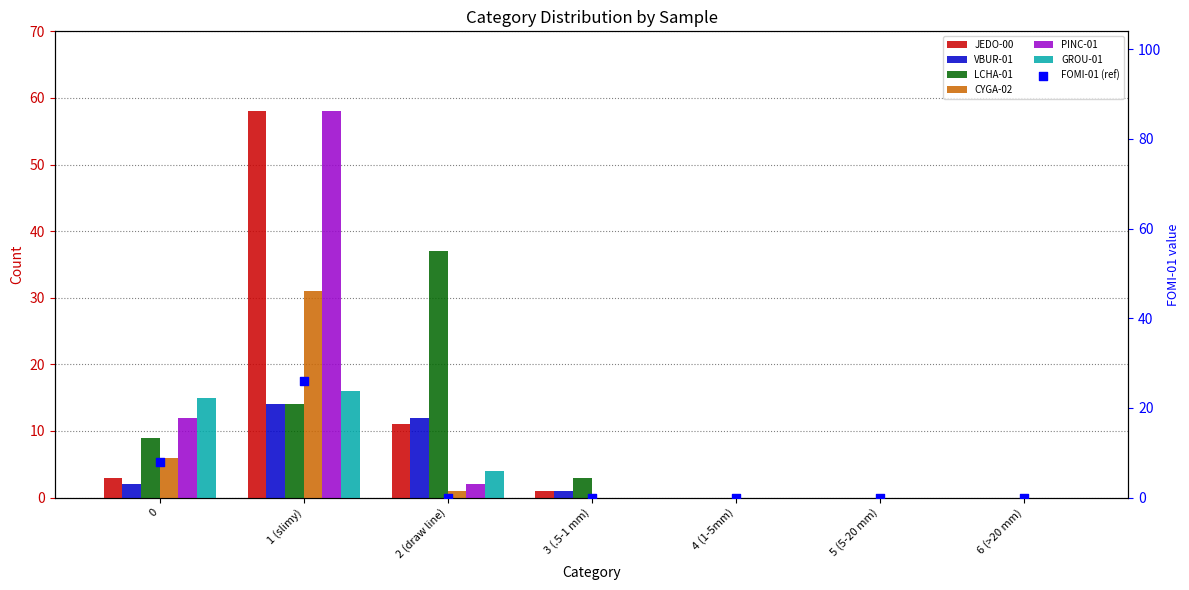

At which category is the sum across all series the highest?

1 (slimy)